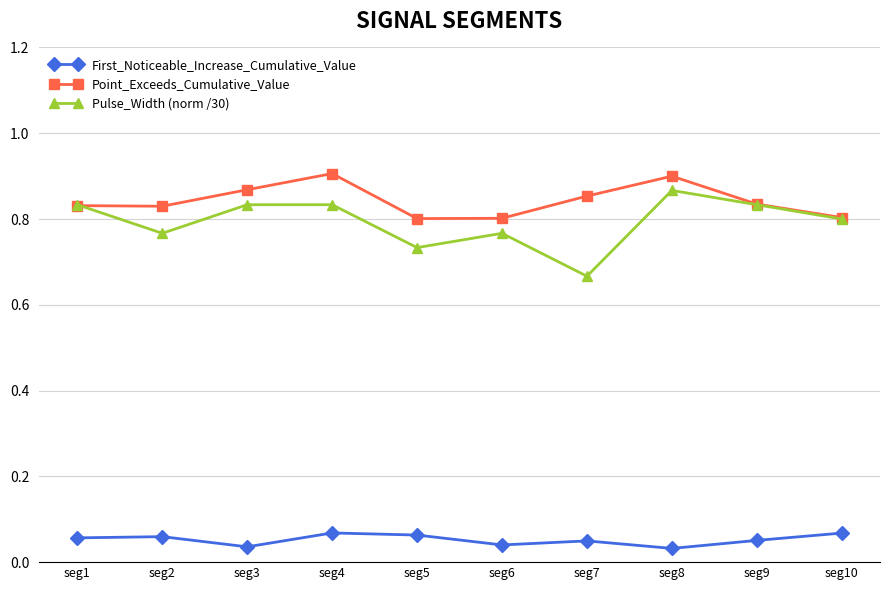

At how many categories does at least one series exceed 0?

10